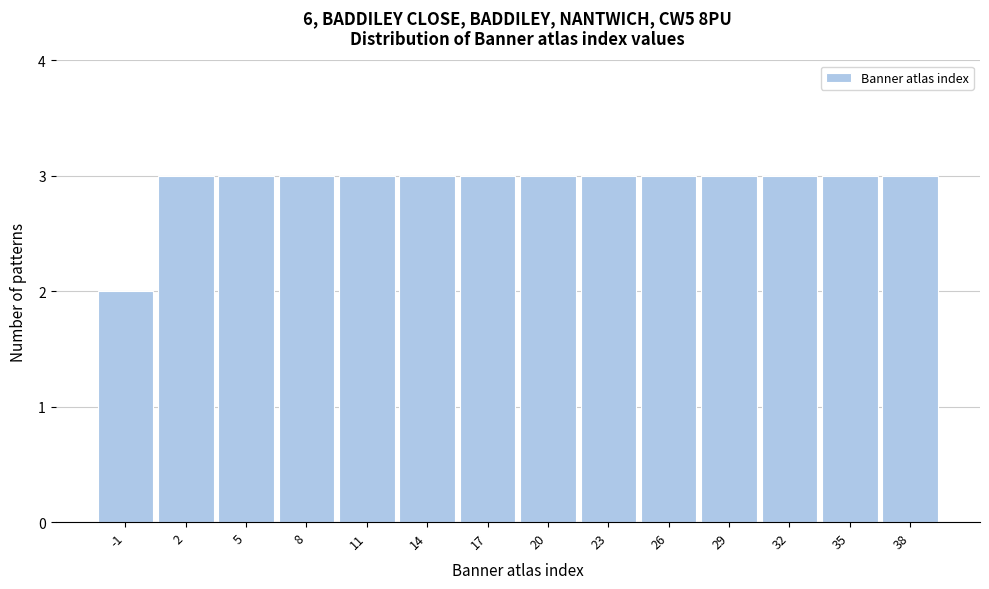

Reading left to right, what are all the values shown in this chart?

2	3	3	3	3	3	3	3	3	3	3	3	3	3